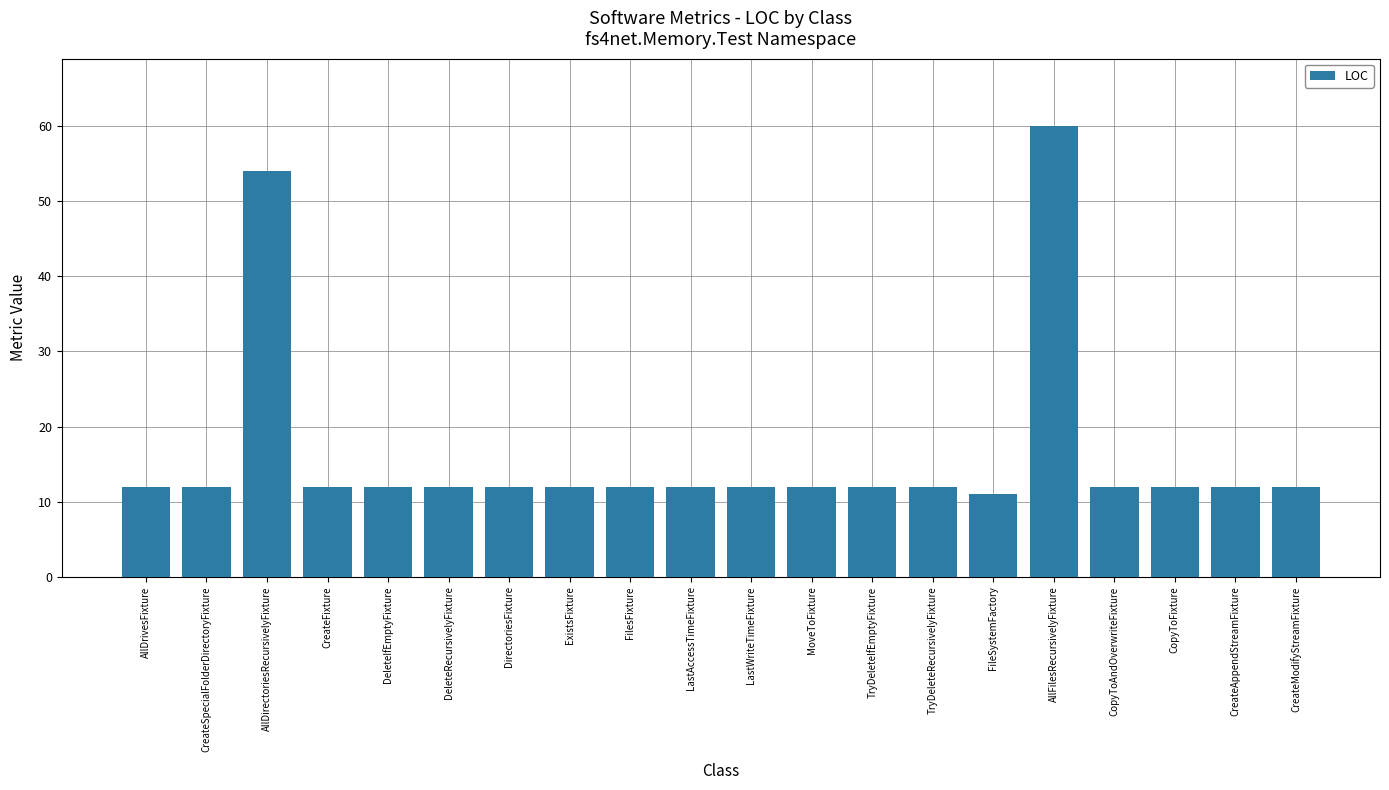

What value does the data have at FileSystemFactory?

11